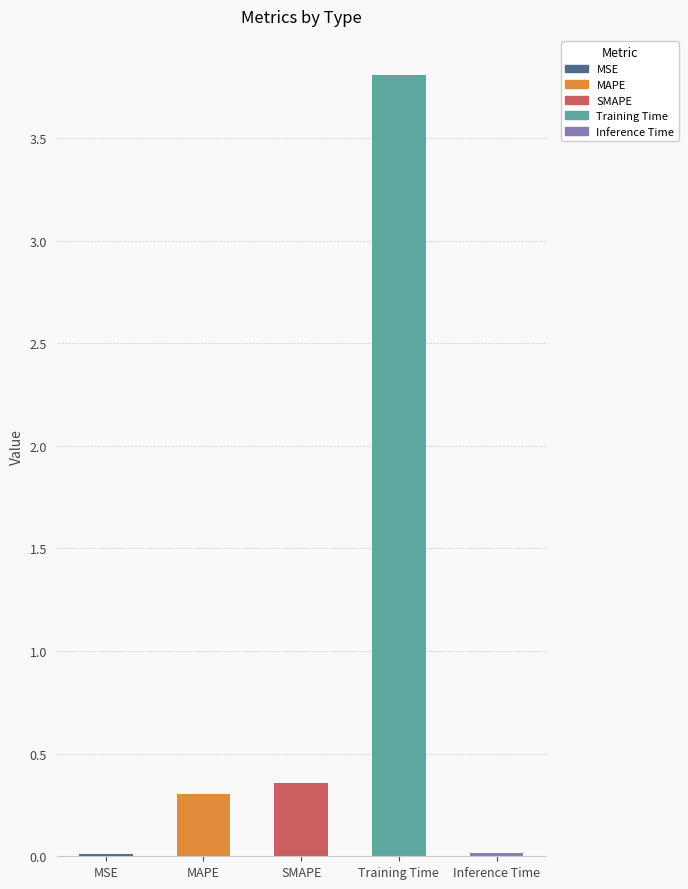

Are the bars horizontal?

No